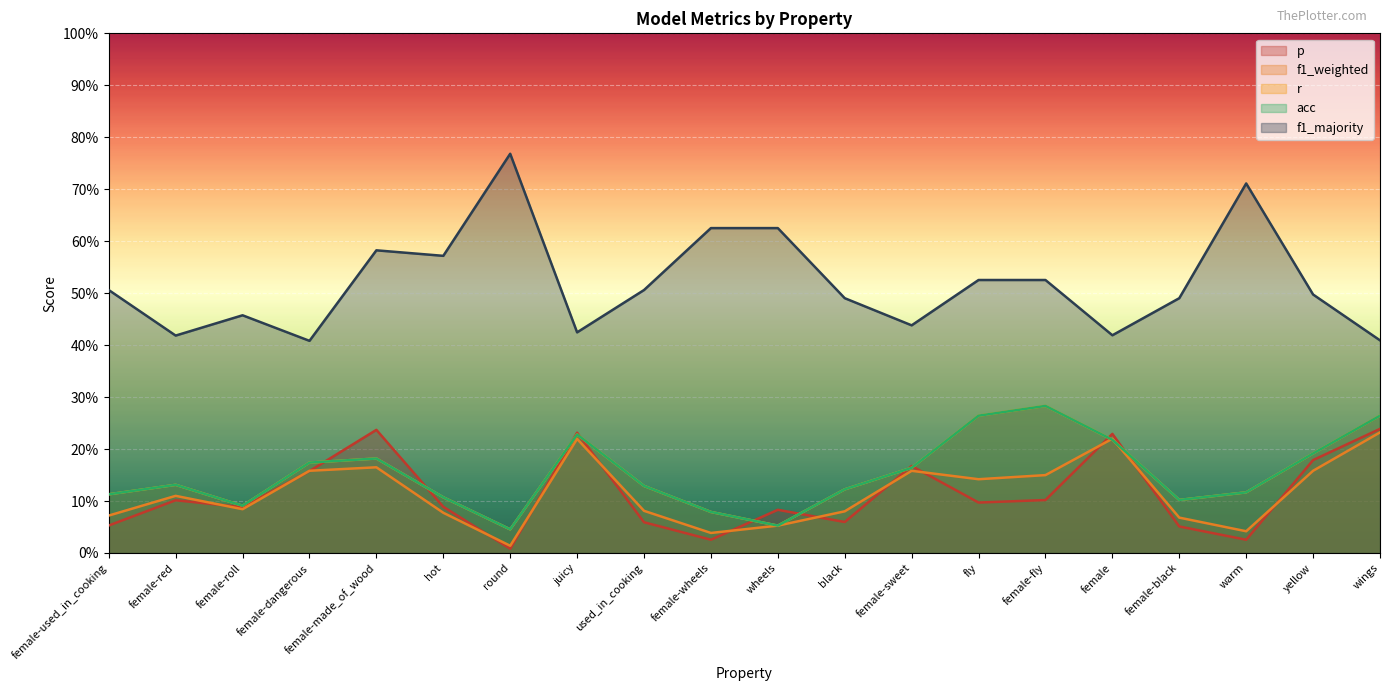

What is the sum of the f1_weighted values at female-used_in_cooking and black?

0.2